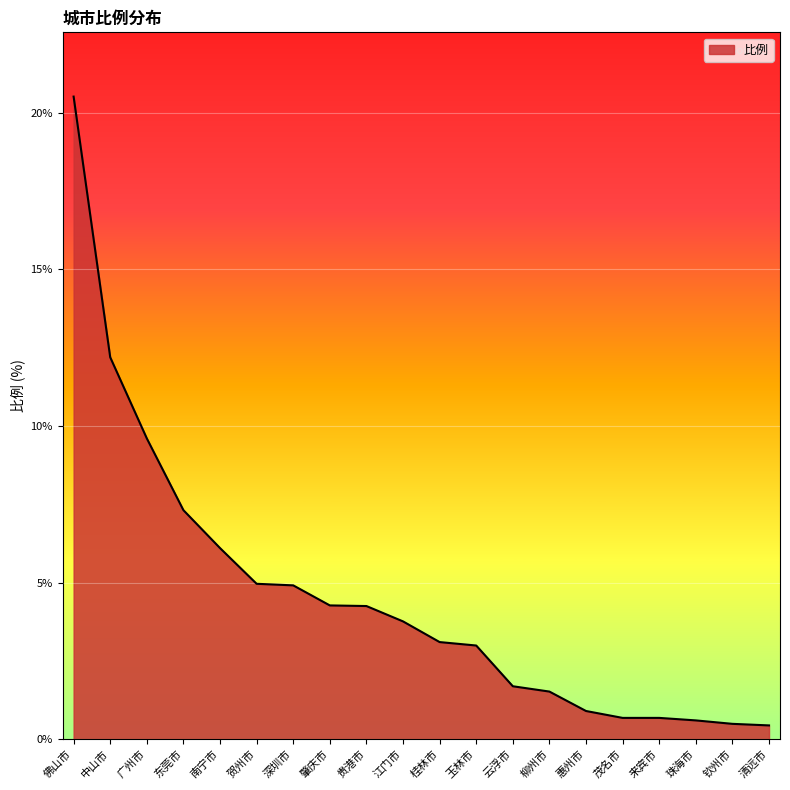

At which label is the value closest to 10?

广州市